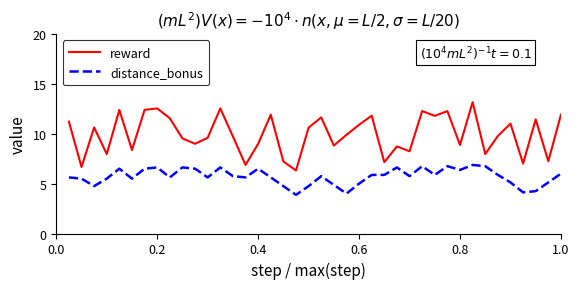

What is the maximum value shown in the chart?

13.2